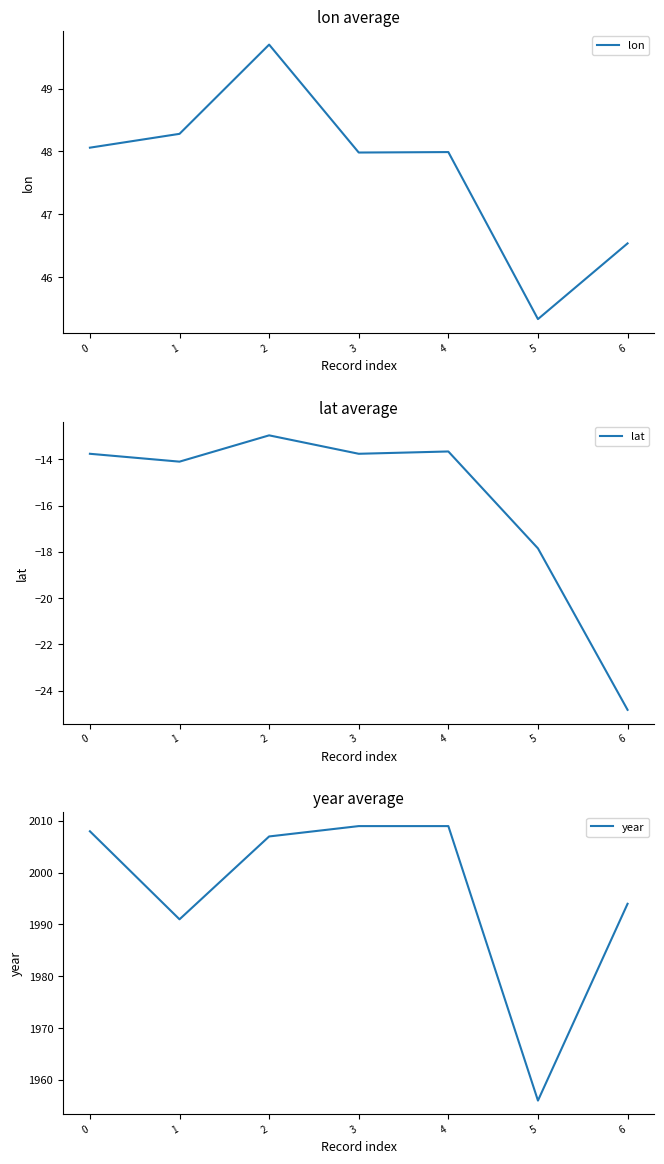

Reading left to right, list all the values displayed in this chart.

lon: 0=48.1	1=48.3	2=49.7	3=48.0	4=48.0	5=45.3	6=46.5
lat: 0=-13.8	1=-14.1	2=-13.0	3=-13.8	4=-13.7	5=-17.9	6=-24.8
year: 0=2008.0	1=1991.0	2=2007.0	3=2009.0	4=2009.0	5=1956.0	6=1994.0